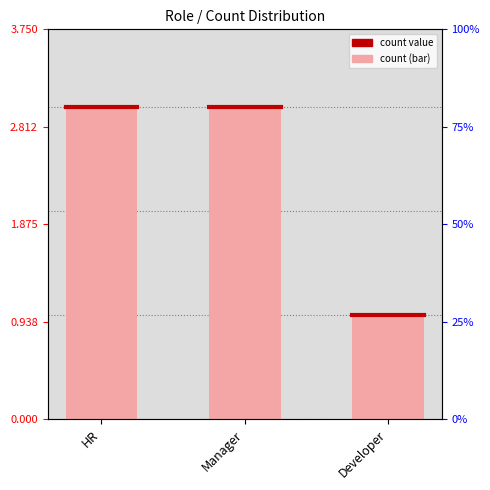

What is the label of the 2nd bar from the right?

Manager